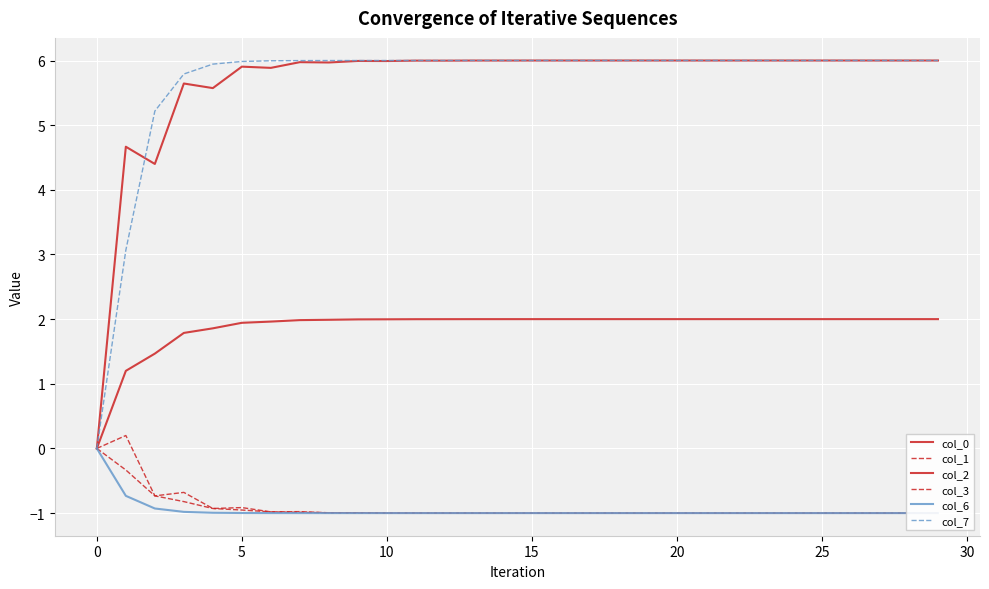

Reading left to right, what are all the values shown in this chart?

col_0: 0.0	1.2	1.5	1.8	1.9	1.9	2.0	2.0	2.0	2.0	2.0	2.0	2.0	2.0	2.0	2.0	2.0	2.0	2.0	2.0	2.0	2.0	2.0	2.0	2.0	2.0	2.0	2.0	2.0	2.0
col_1: 0.0	-0.3	-0.7	-0.8	-0.9	-1.0	-1.0	-1.0	-1.0	-1.0	-1.0	-1.0	-1.0	-1.0	-1.0	-1.0	-1.0	-1.0	-1.0	-1.0	-1.0	-1.0	-1.0	-1.0	-1.0	-1.0	-1.0	-1.0	-1.0	-1.0
col_2: 0.0	4.7	4.4	5.6	5.6	5.9	5.9	6.0	6.0	6.0	6.0	6.0	6.0	6.0	6.0	6.0	6.0	6.0	6.0	6.0	6.0	6.0	6.0	6.0	6.0	6.0	6.0	6.0	6.0	6.0
col_3: 0.0	0.2	-0.7	-0.7	-0.9	-0.9	-1.0	-1.0	-1.0	-1.0	-1.0	-1.0	-1.0	-1.0	-1.0	-1.0	-1.0	-1.0	-1.0	-1.0	-1.0	-1.0	-1.0	-1.0	-1.0	-1.0	-1.0	-1.0	-1.0	-1.0
col_6: 0.0	-0.7	-0.9	-1.0	-1.0	-1.0	-1.0	-1.0	-1.0	-1.0	-1.0	-1.0	-1.0	-1.0	-1.0	-1.0	-1.0	-1.0	-1.0	-1.0	-1.0	-1.0	-1.0	-1.0	-1.0	-1.0	-1.0	-1.0	-1.0	-1.0
col_7: 0.0	3.1	5.2	5.8	5.9	6.0	6.0	6.0	6.0	6.0	6.0	6.0	6.0	6.0	6.0	6.0	6.0	6.0	6.0	6.0	6.0	6.0	6.0	6.0	6.0	6.0	6.0	6.0	6.0	6.0